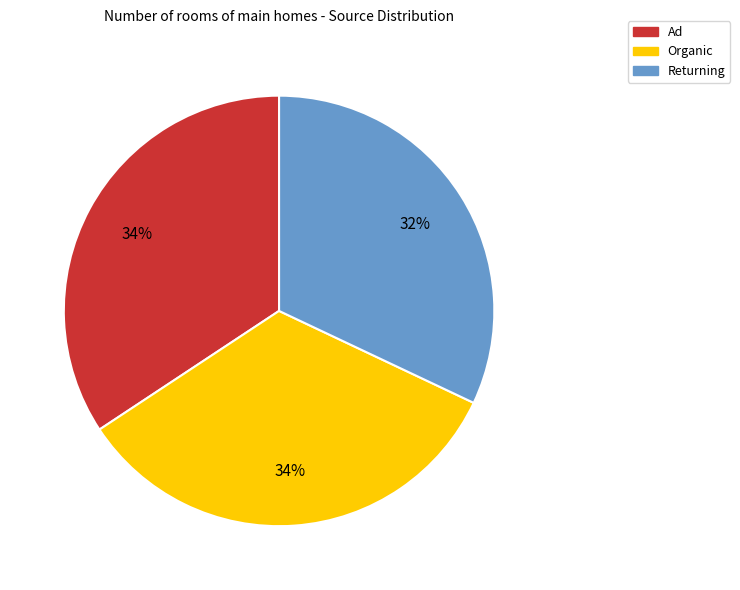

What is the smallest slice in the pie chart?

Returning